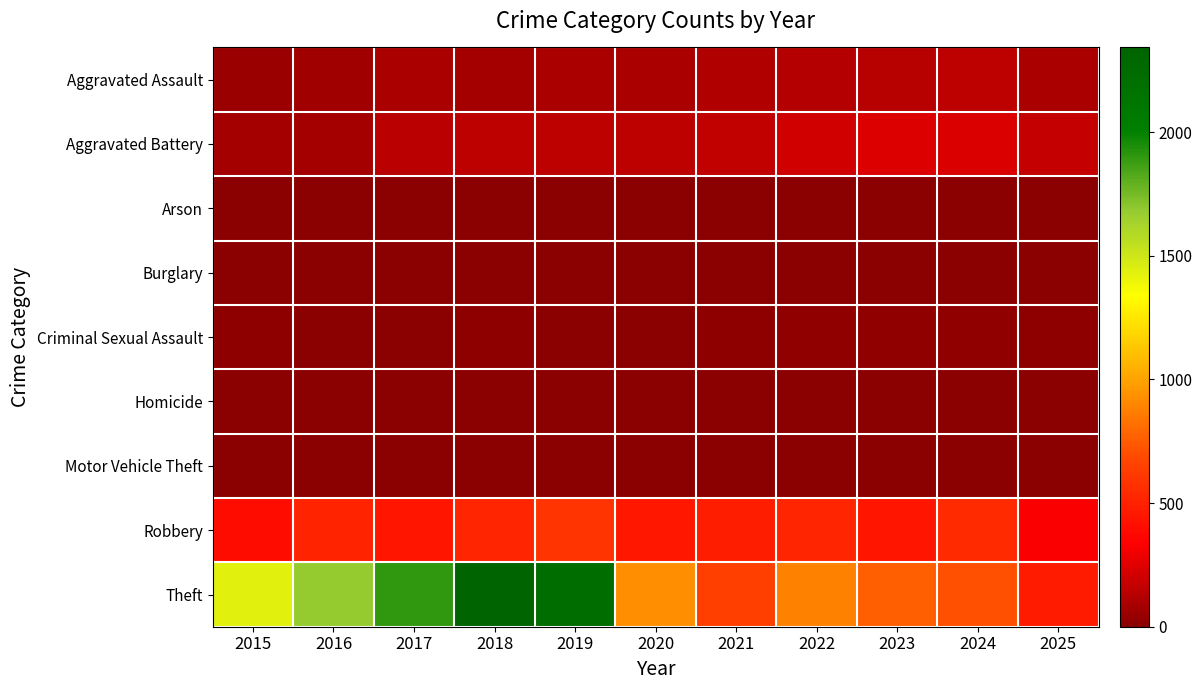

At which category does the chart reach its minimum across all series?

2016